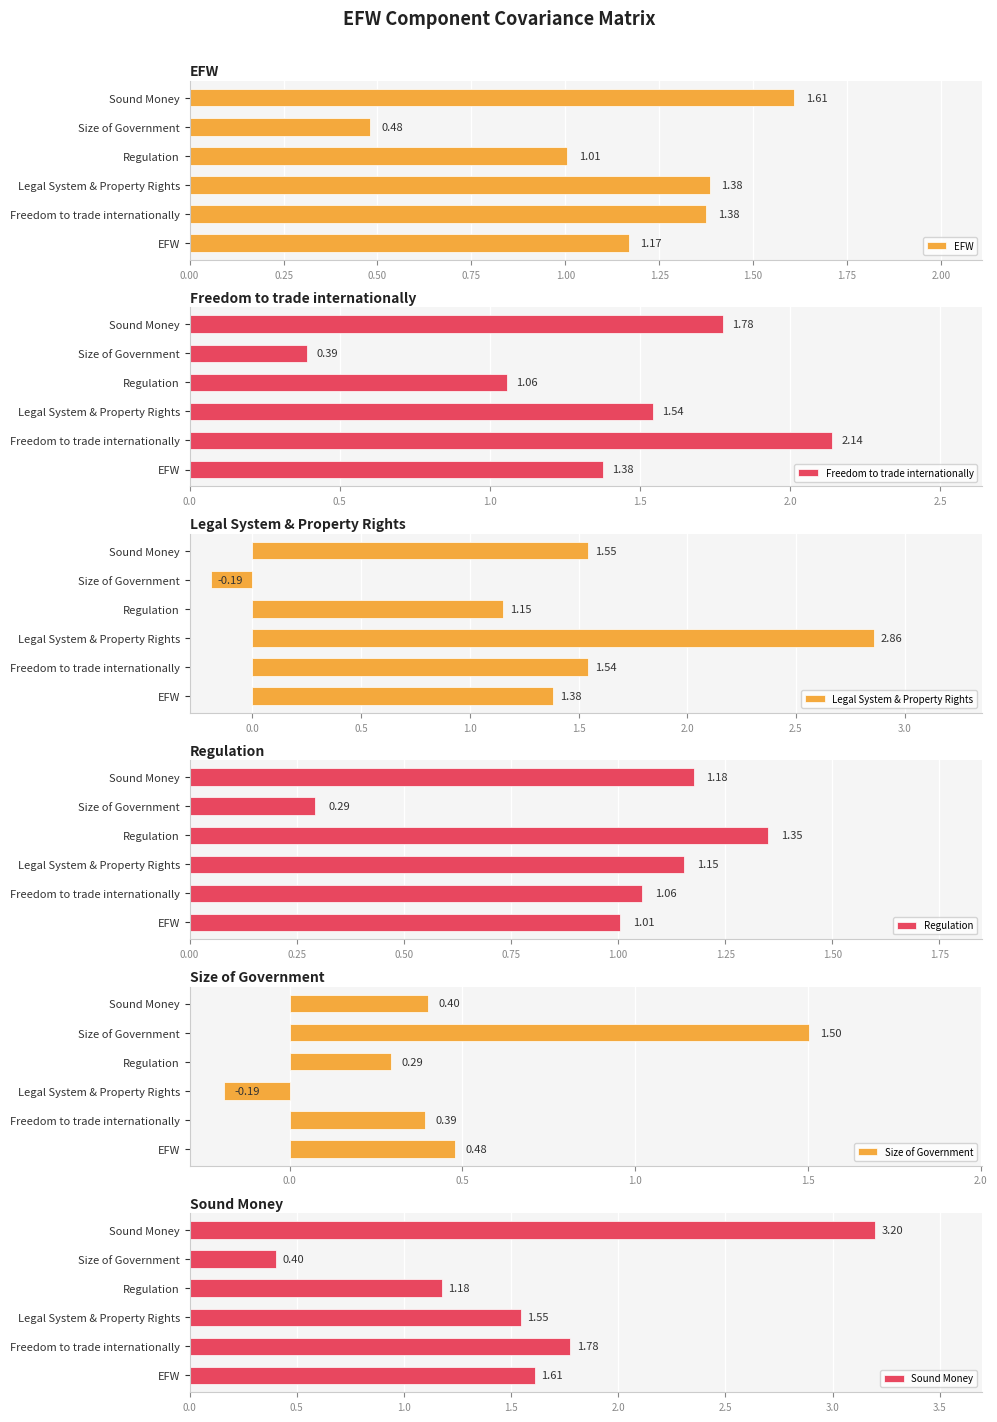

What is the value of the Regulation bar at the 1st from the left?

1.0